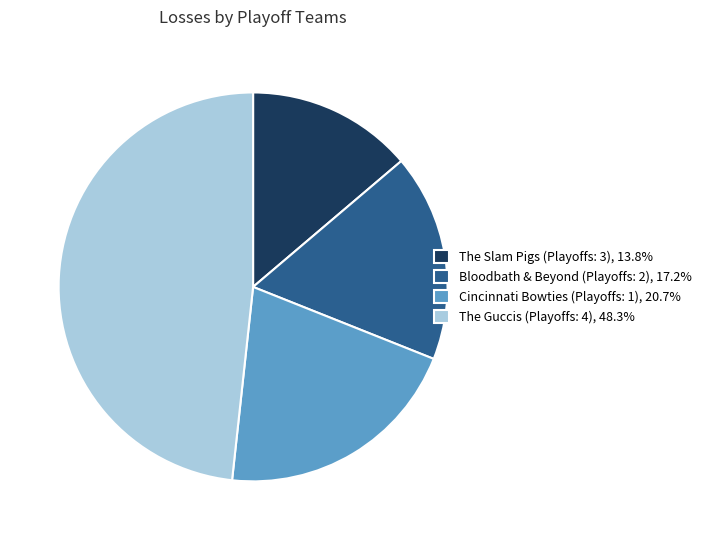

Approximately how many times larger is the value at The Guccis (Playoffs: 4), 48.3% compared to The Slam Pigs (Playoffs: 3), 13.8%?

3.5